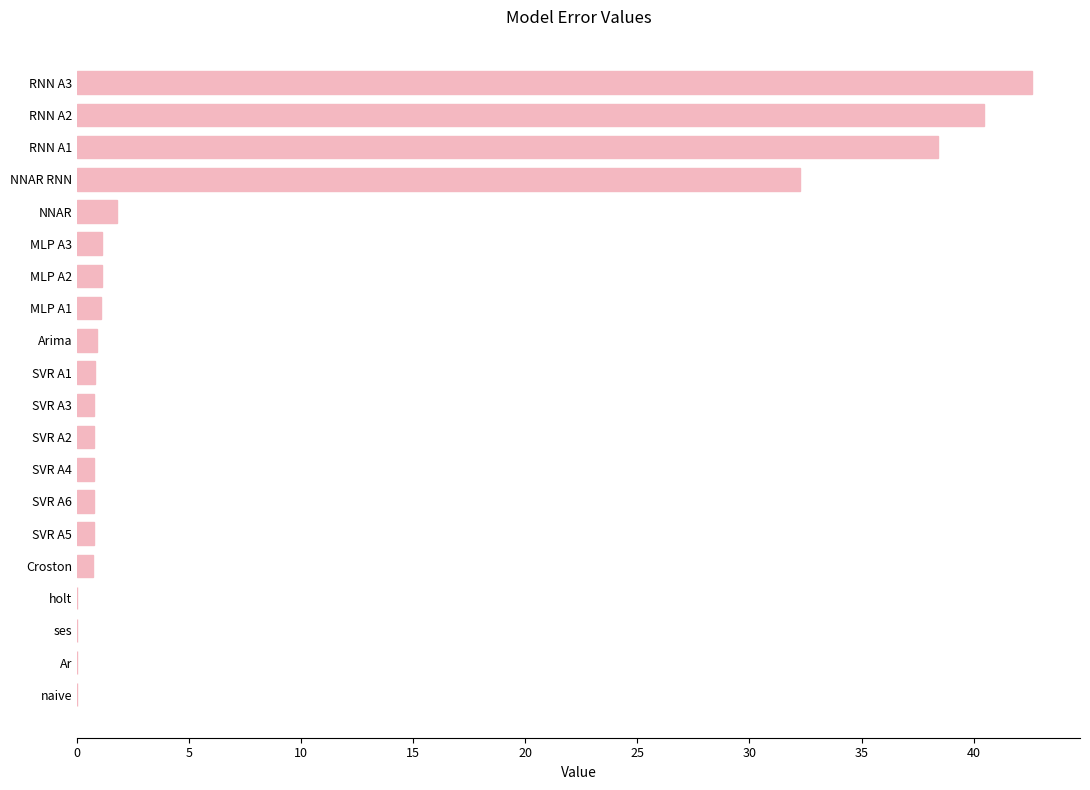

Does the chart contain stacked bars?

No